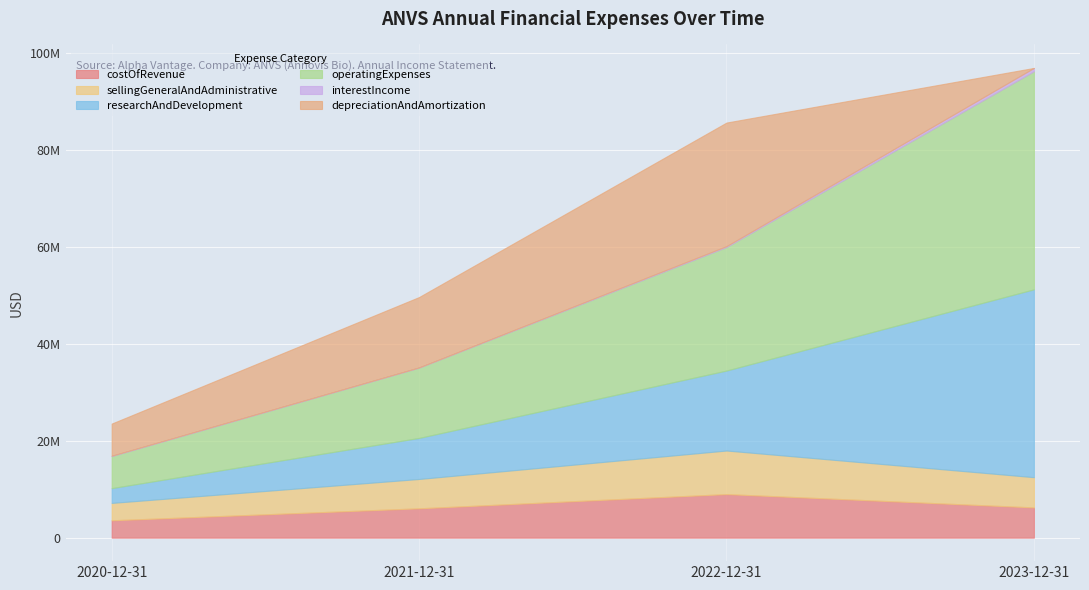

What is the total value across all series at 2022-12-31?

85712285